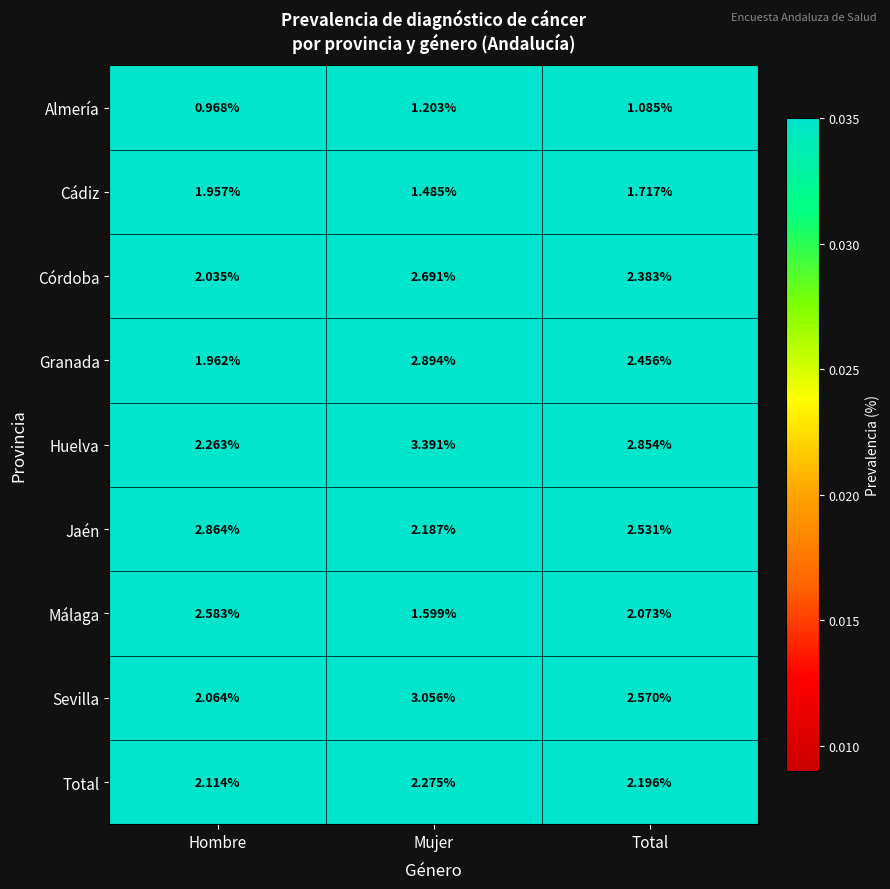

Where is Jaén nearest to the value 2?

Mujer